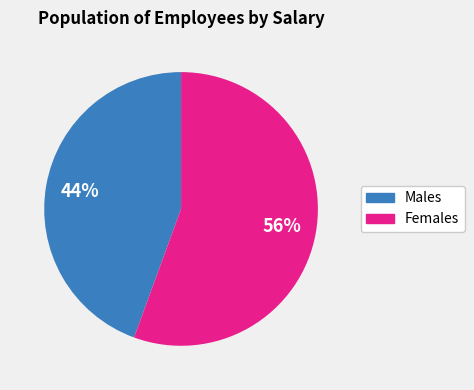

To the nearest percent, what is the average slice percentage?

50%